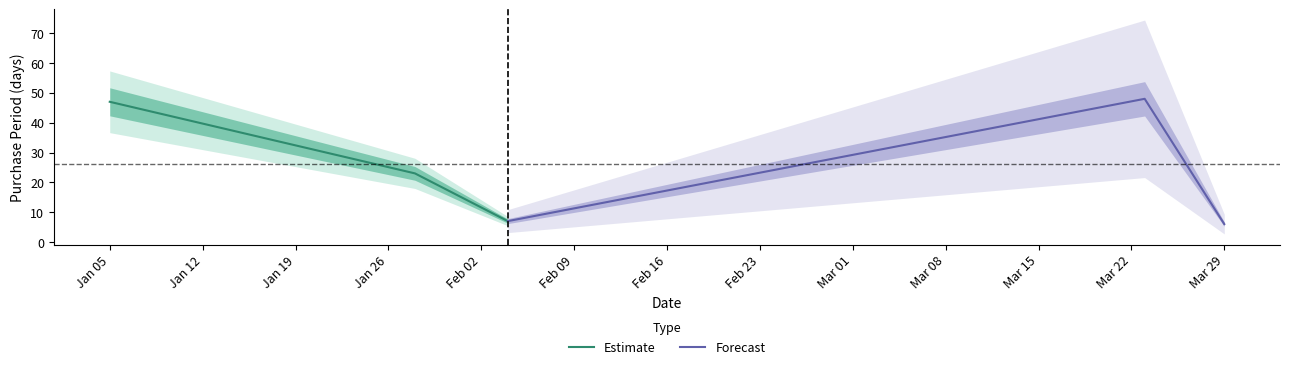

How many lines are shown in the chart?

2